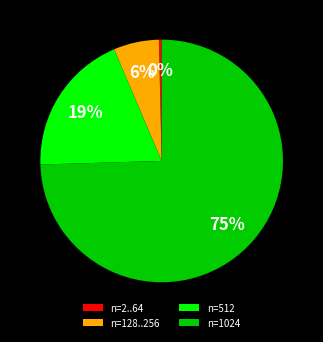

What percentage is the n=128..256 slice, to the nearest percent?

6%